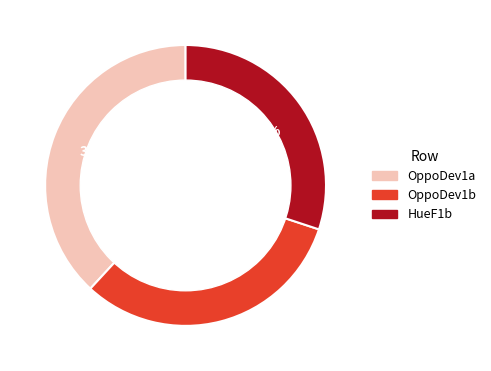

Between OppoDev1a and OppoDev1b, which is larger?

OppoDev1a